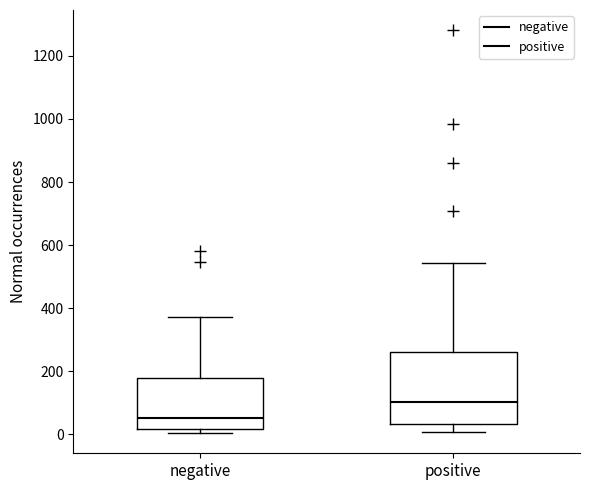

Which box is the tallest, from its lower edge to its upper edge?

positive